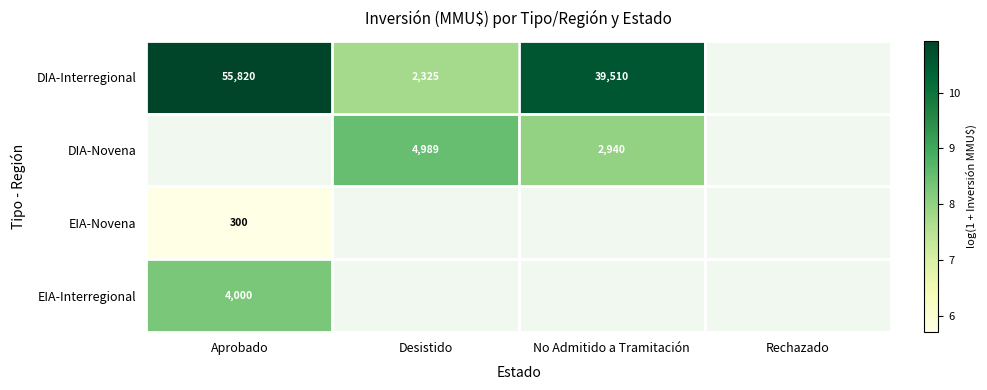

The value of DIA-Interregional at No Admitido a Tramitación is 2.6. True or false?

False